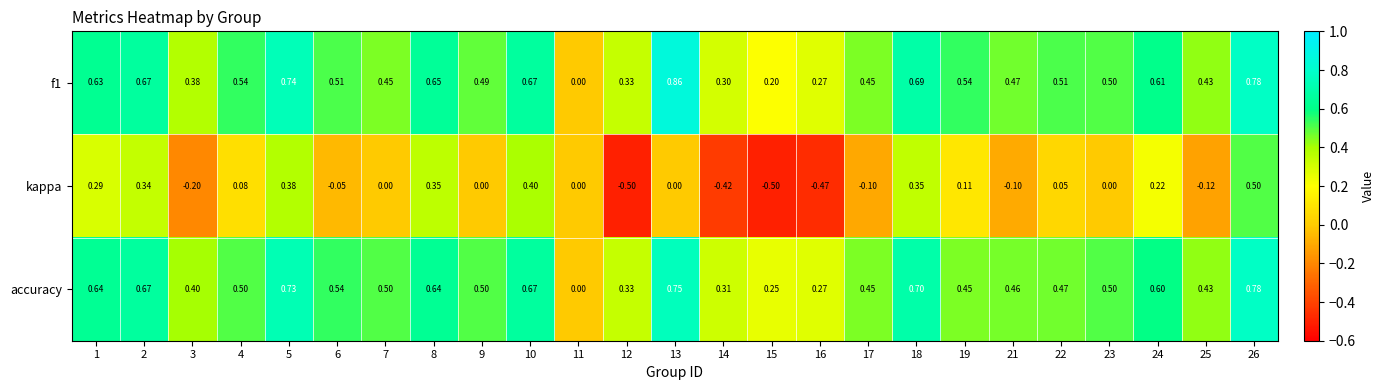

Which series changed the most between 4 and 23?

kappa